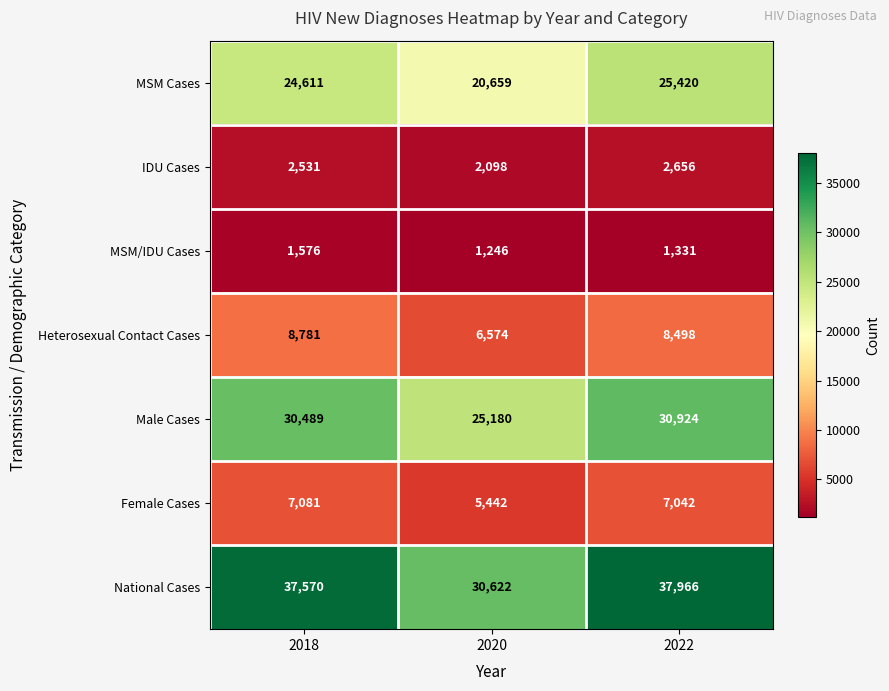

At how many categories does at least one series exceed 21943?

3